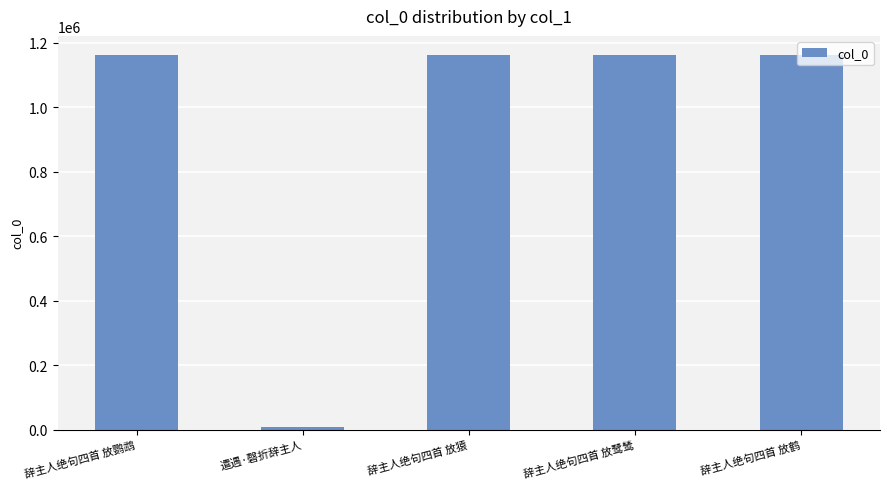

Approximately how many times larger is the value at 辞主人绝句四首 放鹦鹉 compared to 辞主人绝句四首 放鹭鸶?

1.0